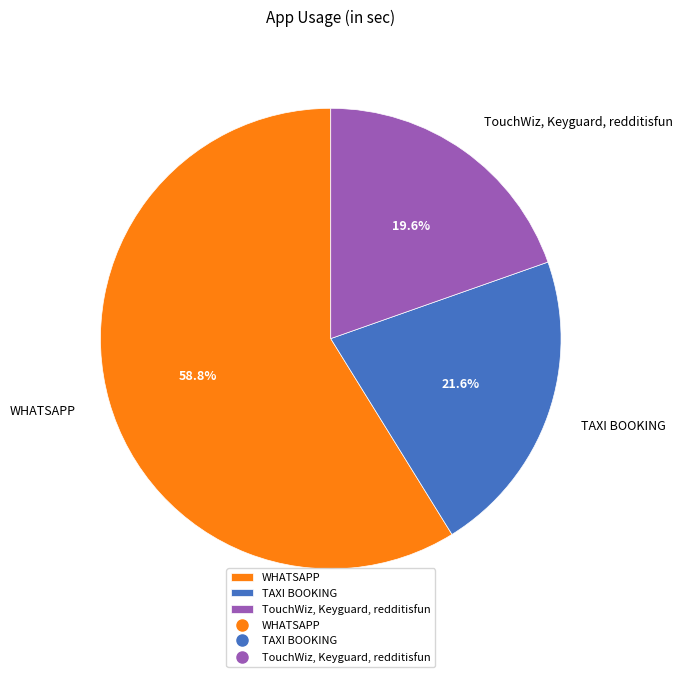

Which category has the smallest portion of the pie?

TouchWiz, Keyguard, redditisfun